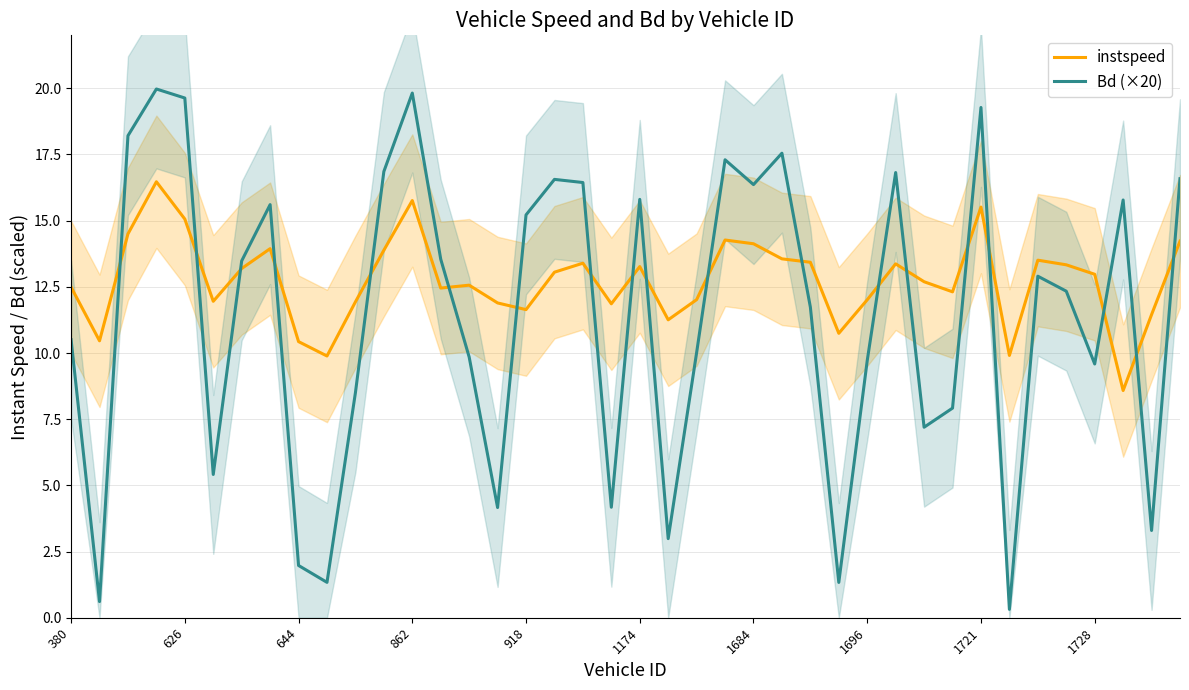

What are all the series names shown in the legend?

instspeed, Bd (×20)